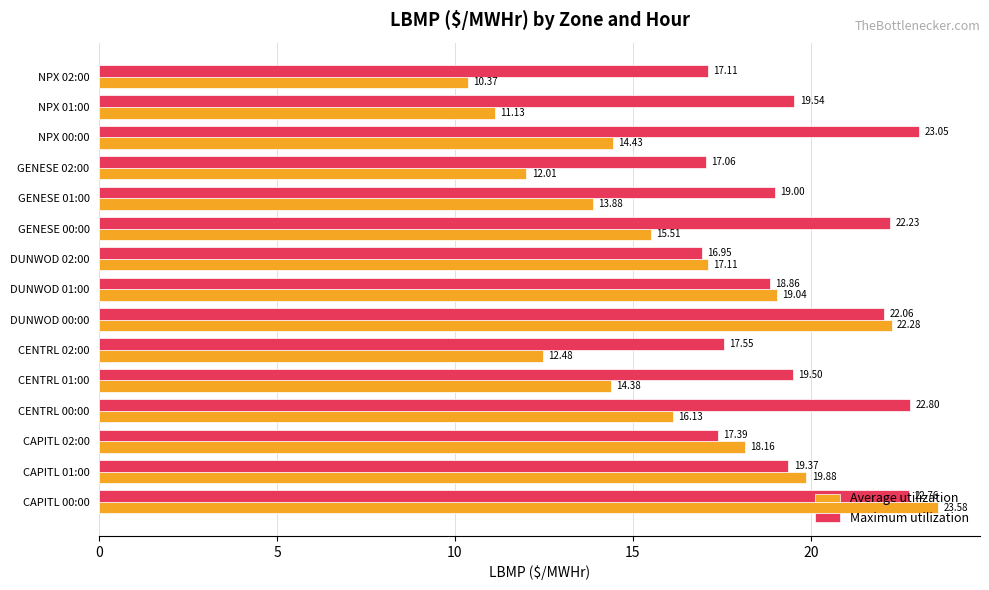

At which label does Maximum utilization reach its minimum?

DUNWOD 02:00